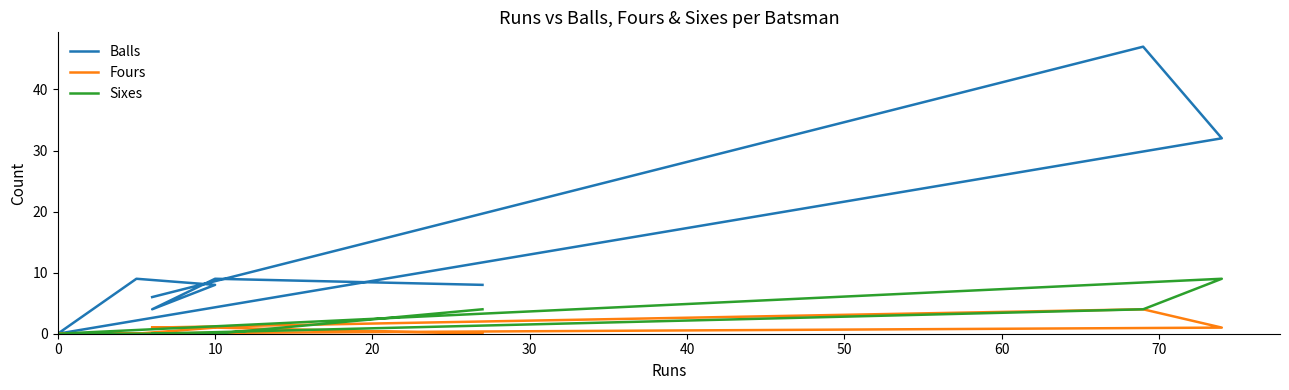

Which series ends up on top after the final intersection of Fours and Sixes?

Sixes